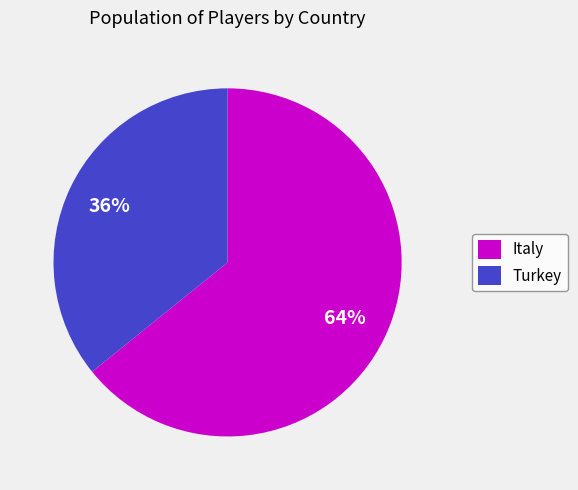

To the nearest percent, what portion does Turkey represent?

36%